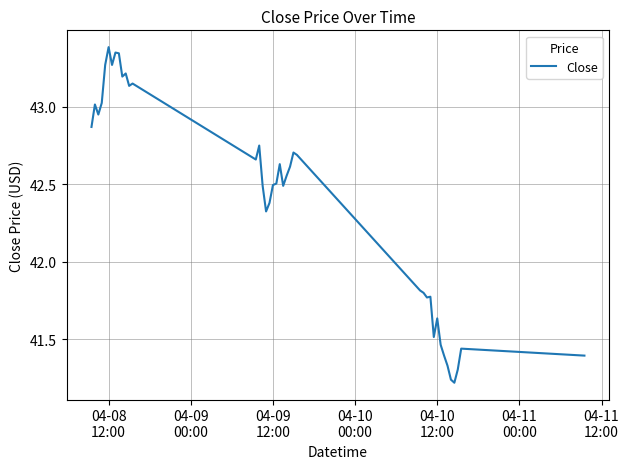

How many categories are shown in the chart?

40